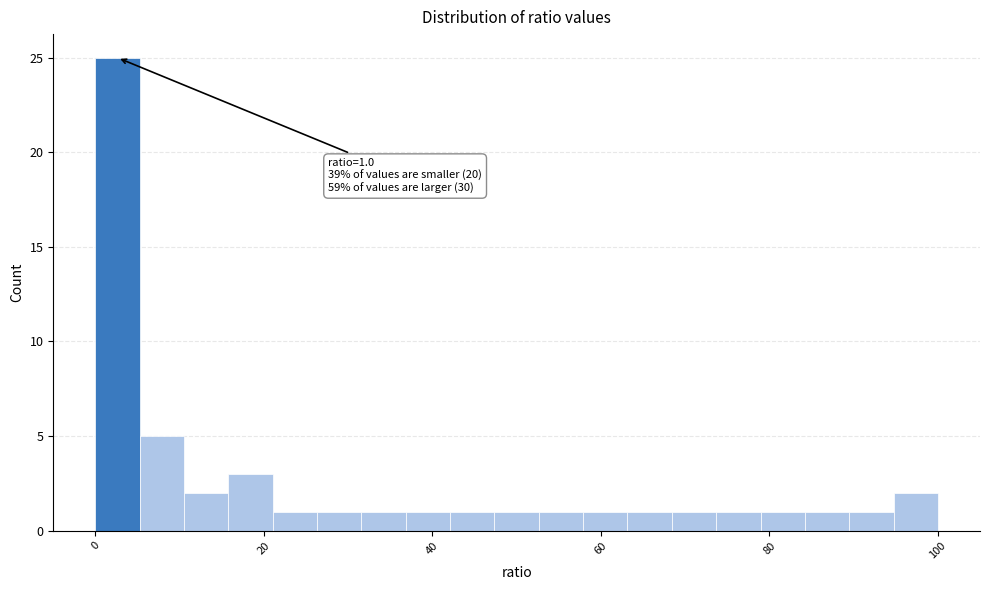

Read against the x-axis, roughly where is the centre of the tallest bar?

2